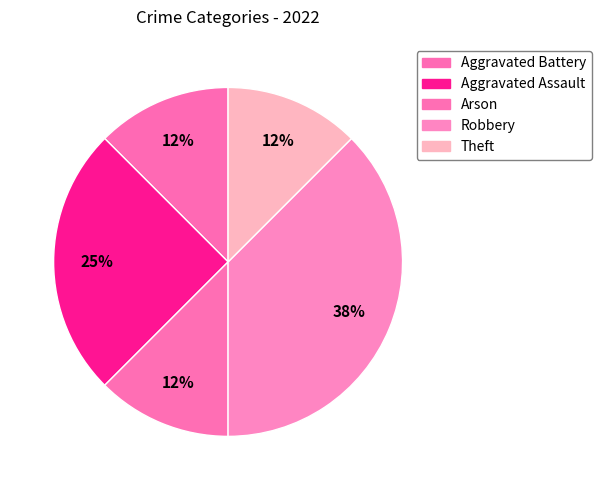

How many segments does this pie chart have?

5